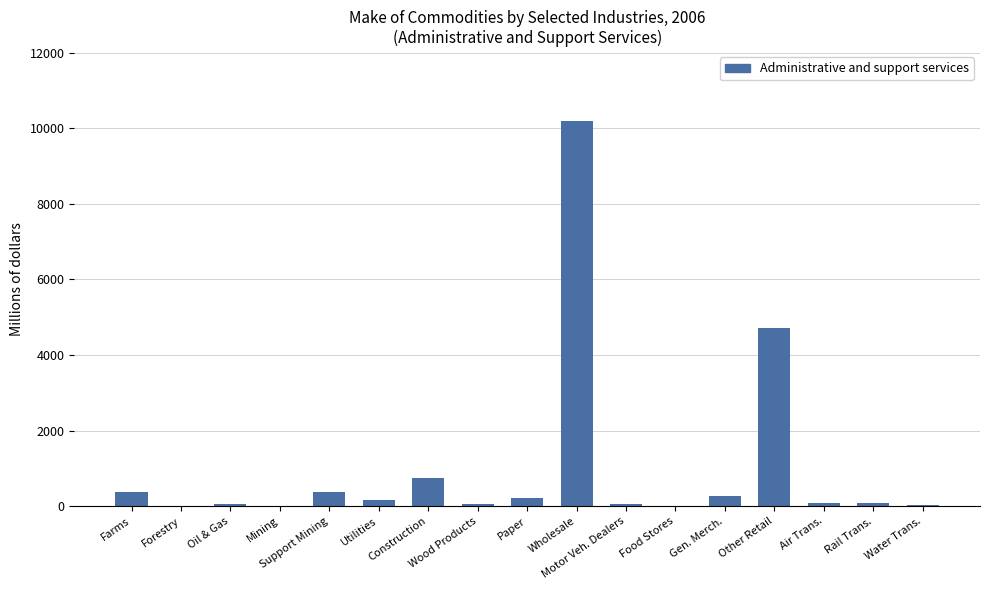

What value does the data have at Oil & Gas, to the nearest 50?

50